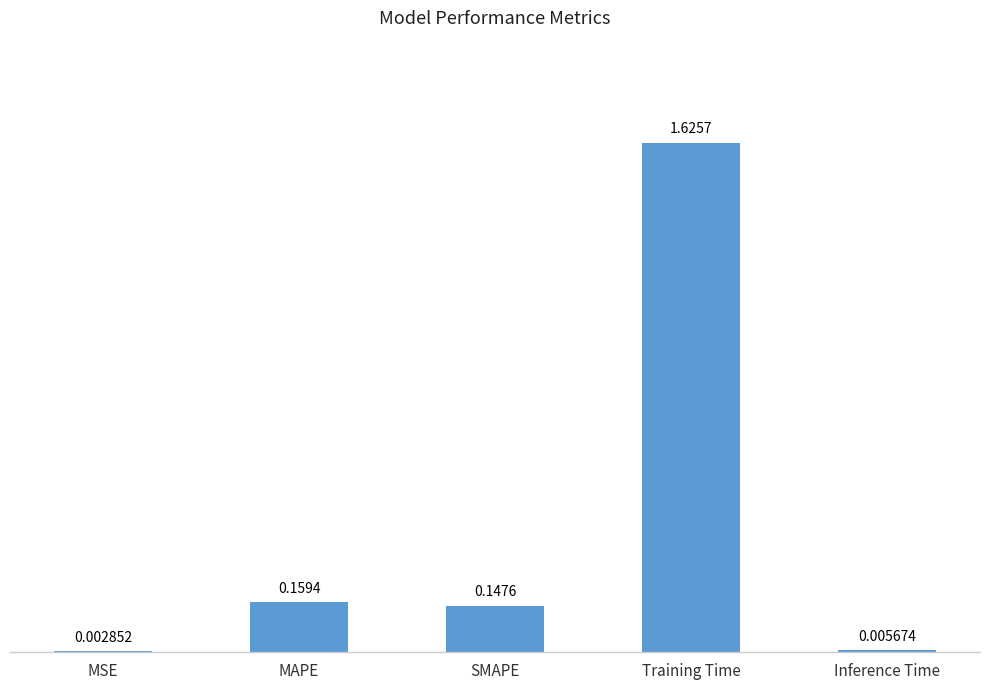

Are the bars horizontal?

No